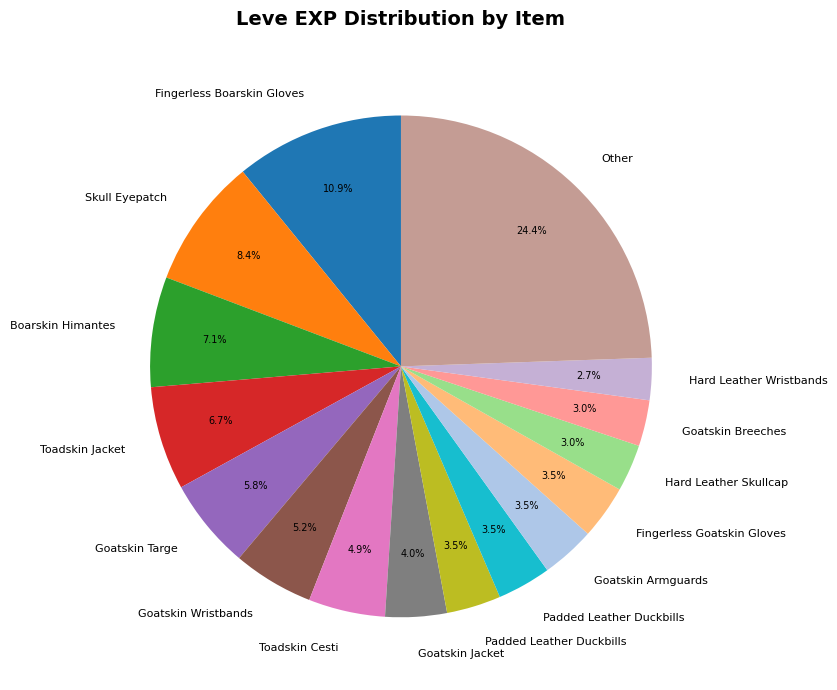

How many segments does this pie chart have?

16